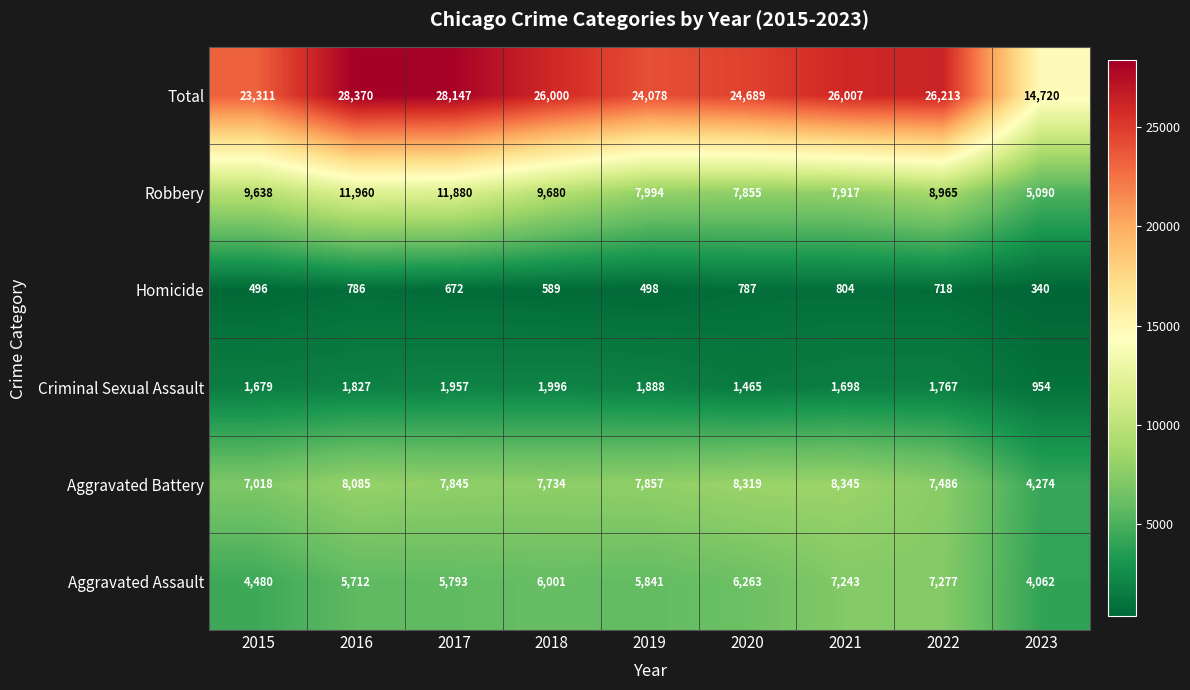

At which label is Criminal Sexual Assault closest to 1475?

2020